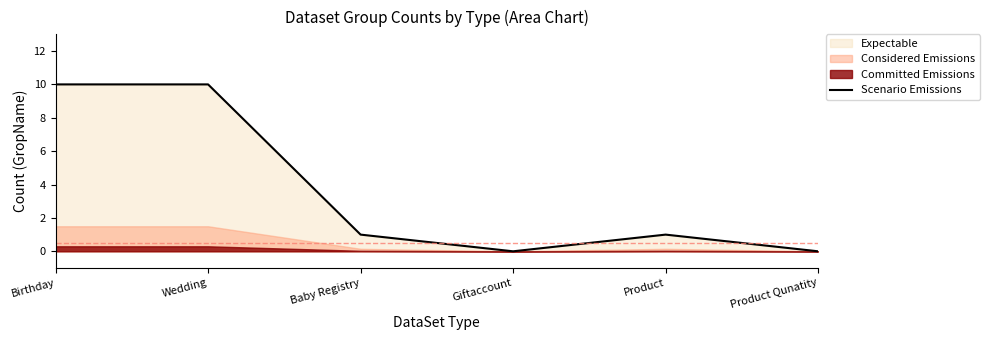

What is the label of the 6th point from the right?

Birthday